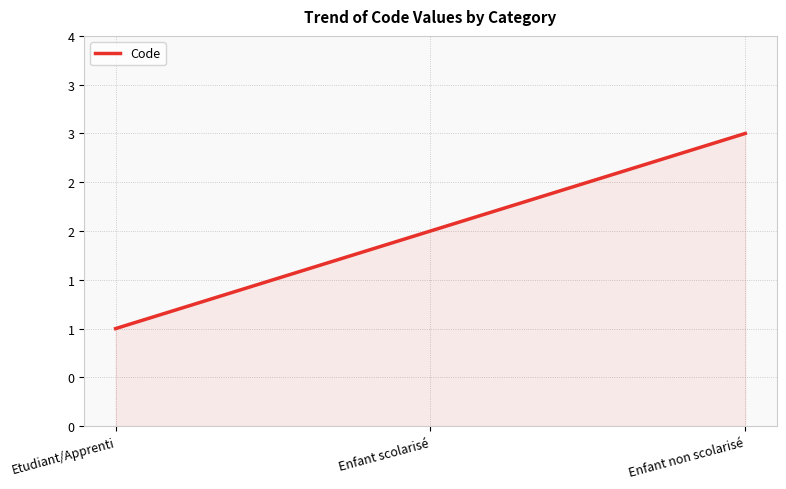

Rank the categories by value from lowest to highest.

Etudiant/Apprenti, Enfant scolarisé, Enfant non scolarisé